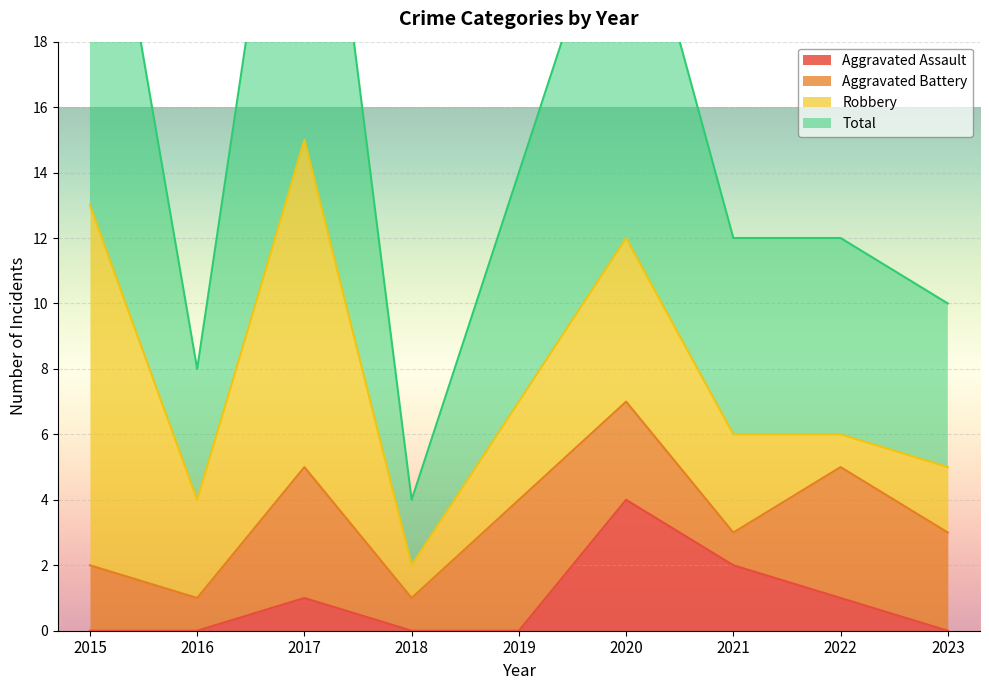

The Total series shows 14 at 2019. True or false?

True